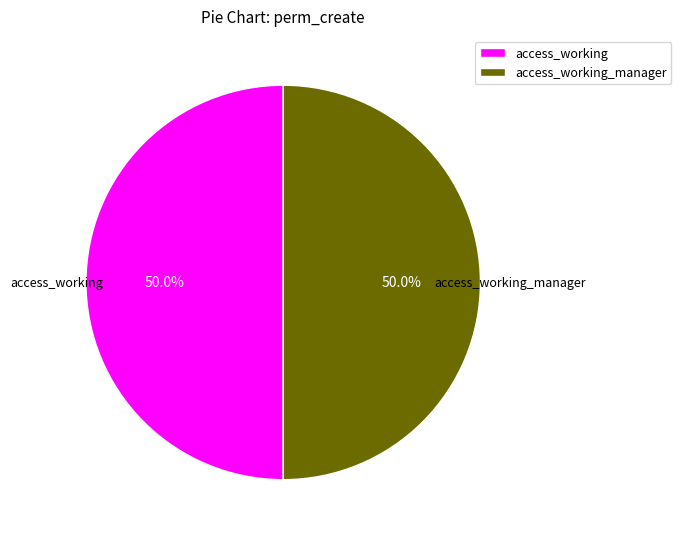

How many segments does this pie chart have?

2